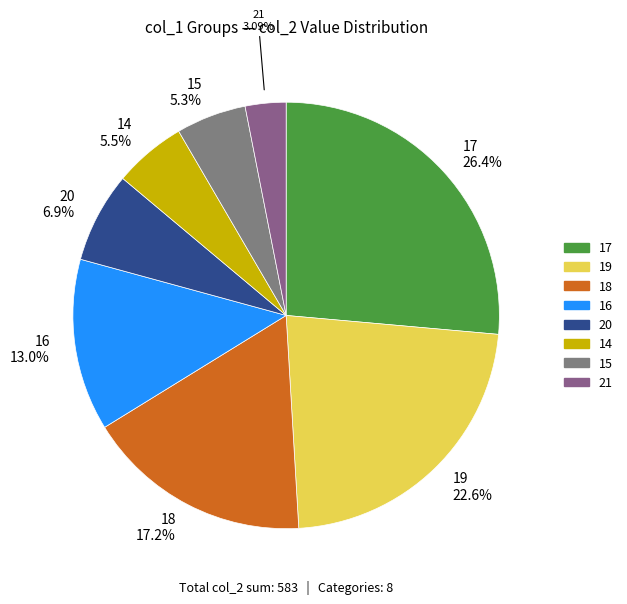

Does any single category account for the majority?

No